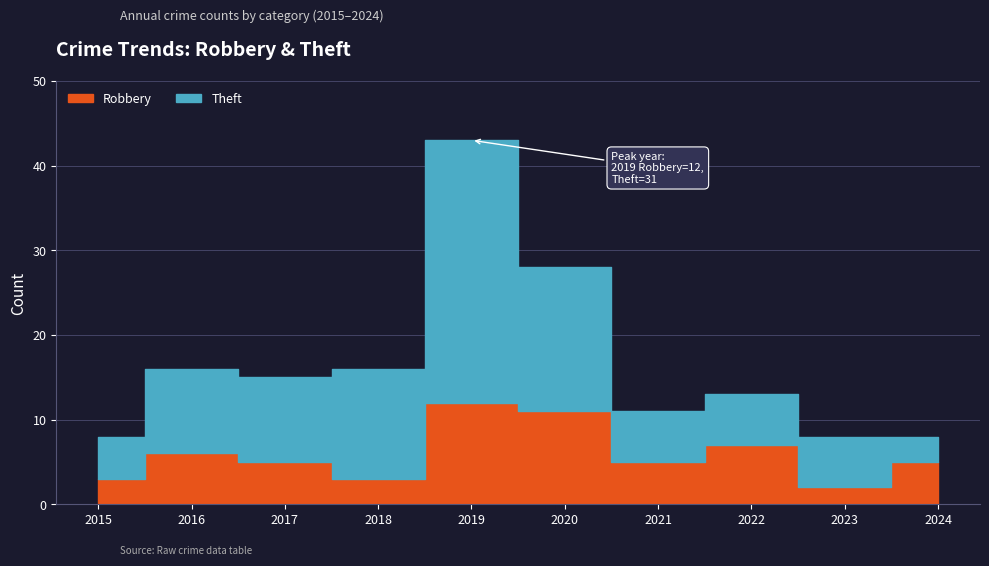

How many lines are shown in the chart?

2